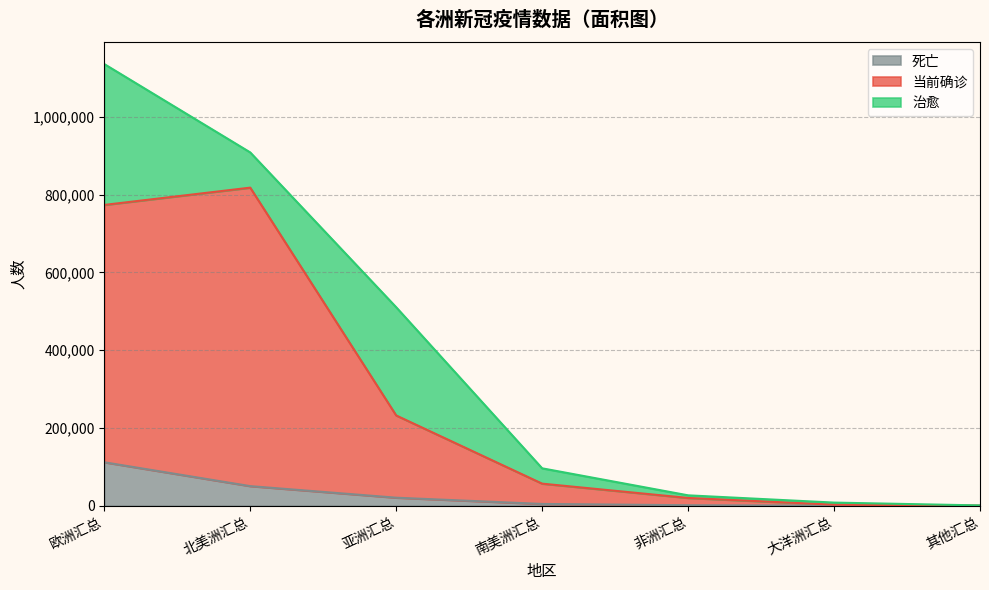

Which category has the highest value in the 死亡 series?

欧洲汇总